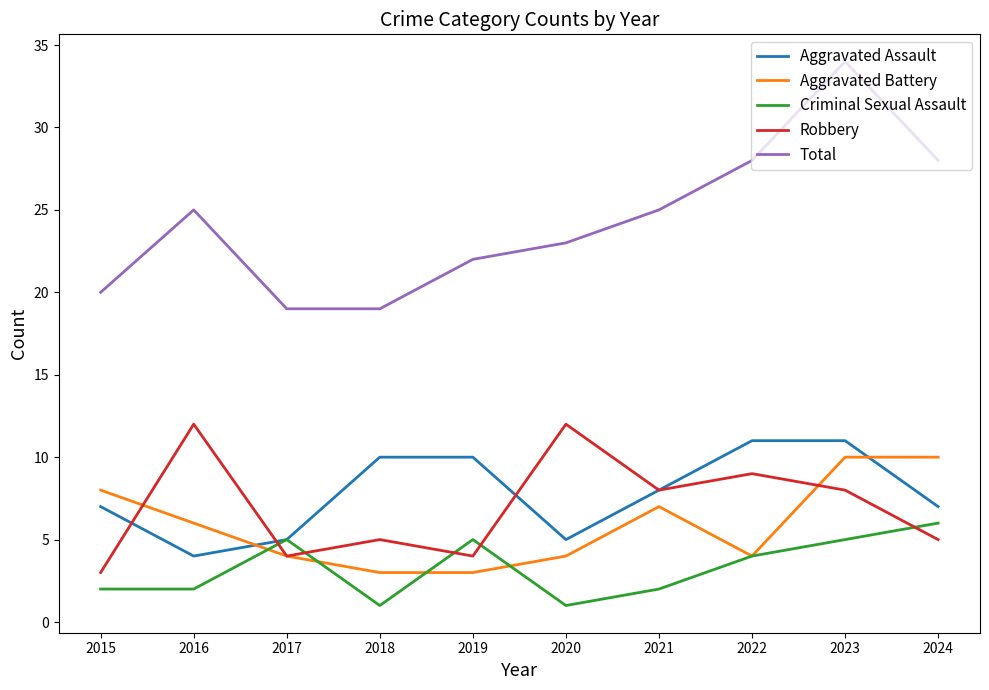

Rank the series at 2016 from lowest to highest value.

Criminal Sexual Assault, Aggravated Assault, Aggravated Battery, Robbery, Total